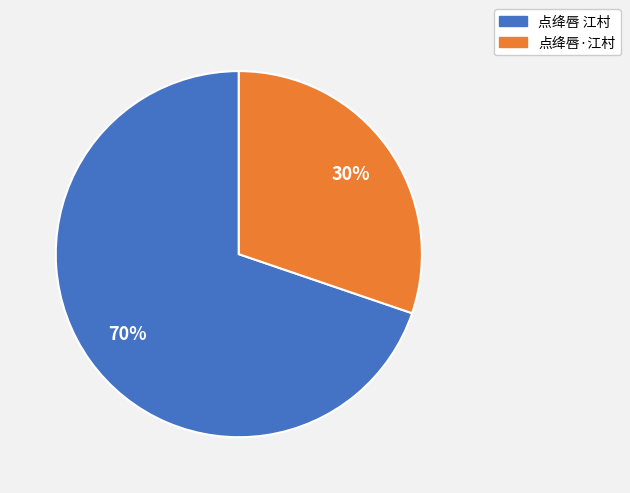

To the nearest percent, what percentage of the pie is 点绛唇·江村?

30%